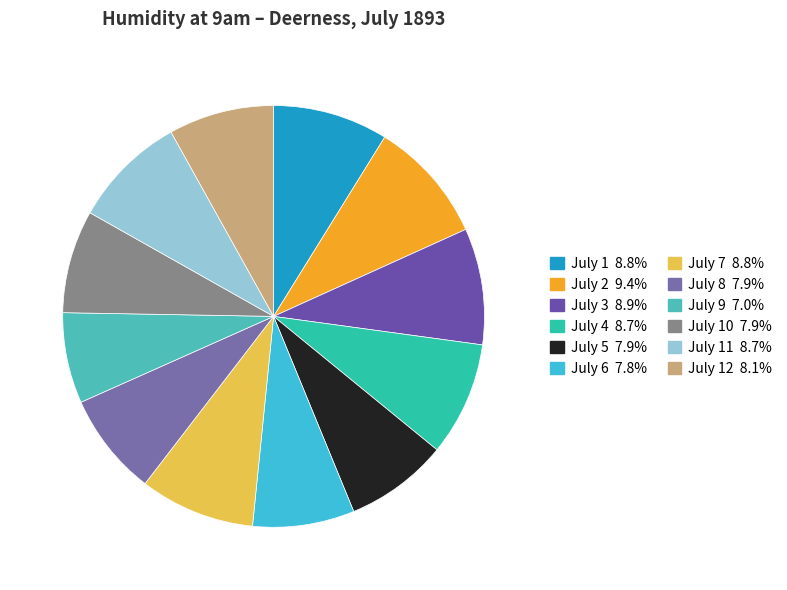

How many segments does this pie chart have?

12